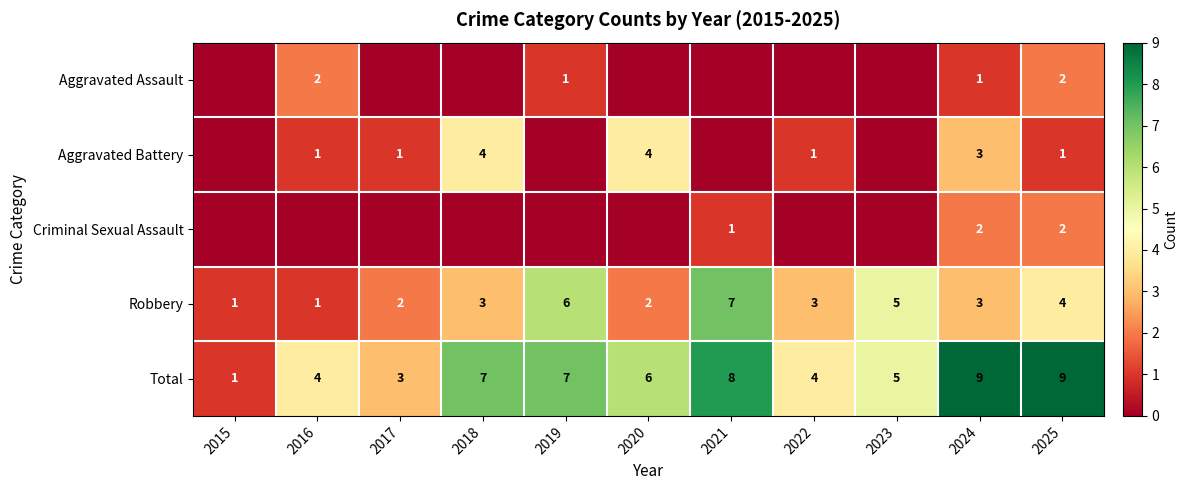

What is the total value across all series at 2022?

8